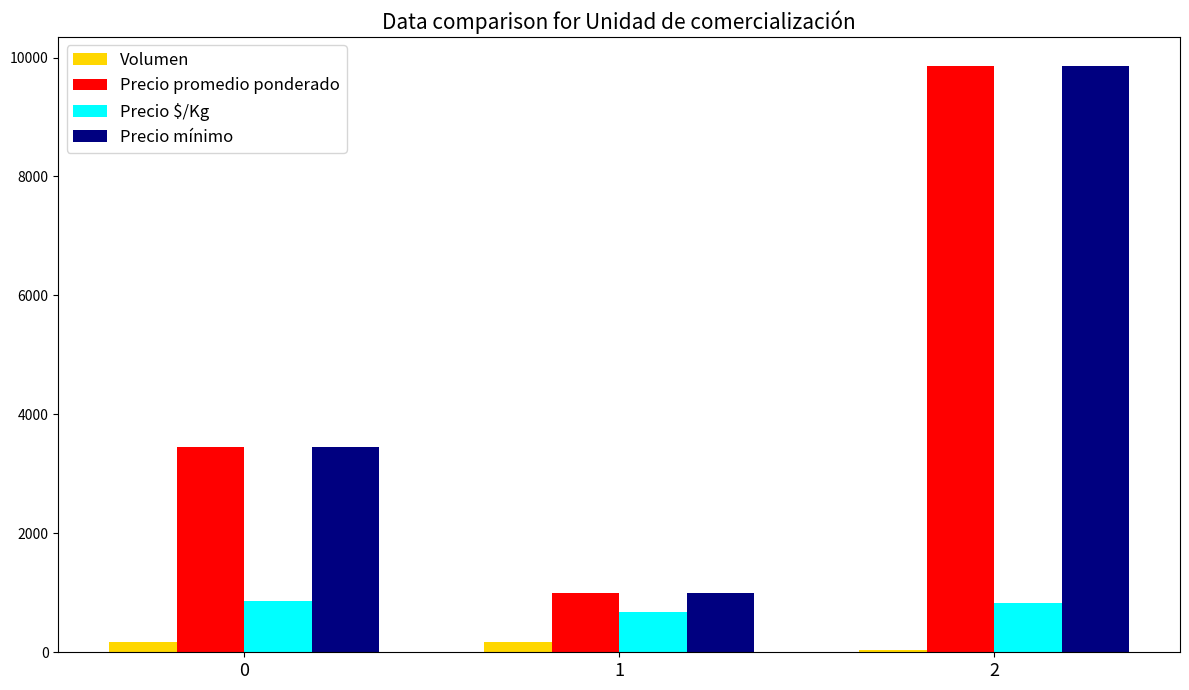

What are all the series names shown in the legend?

Volumen, Precio promedio ponderado, Precio $/Kg, Precio mínimo